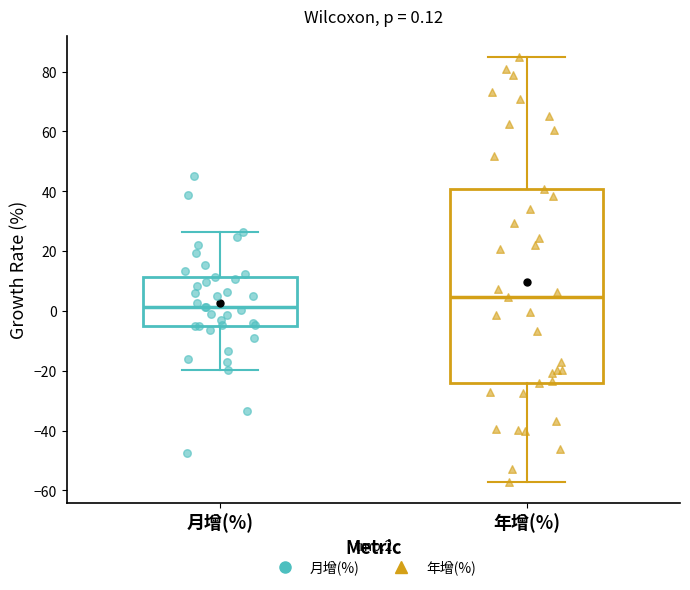

Comparing the boxes themselves (not the whiskers), which one is the tallest?

年增(%)